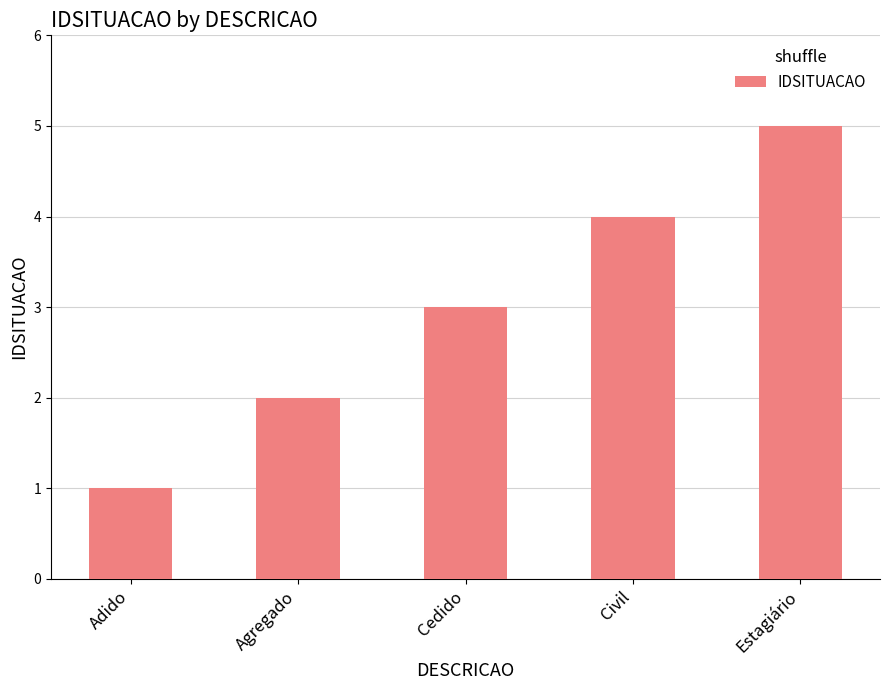

What is the value of the 1st bar from the left?

1